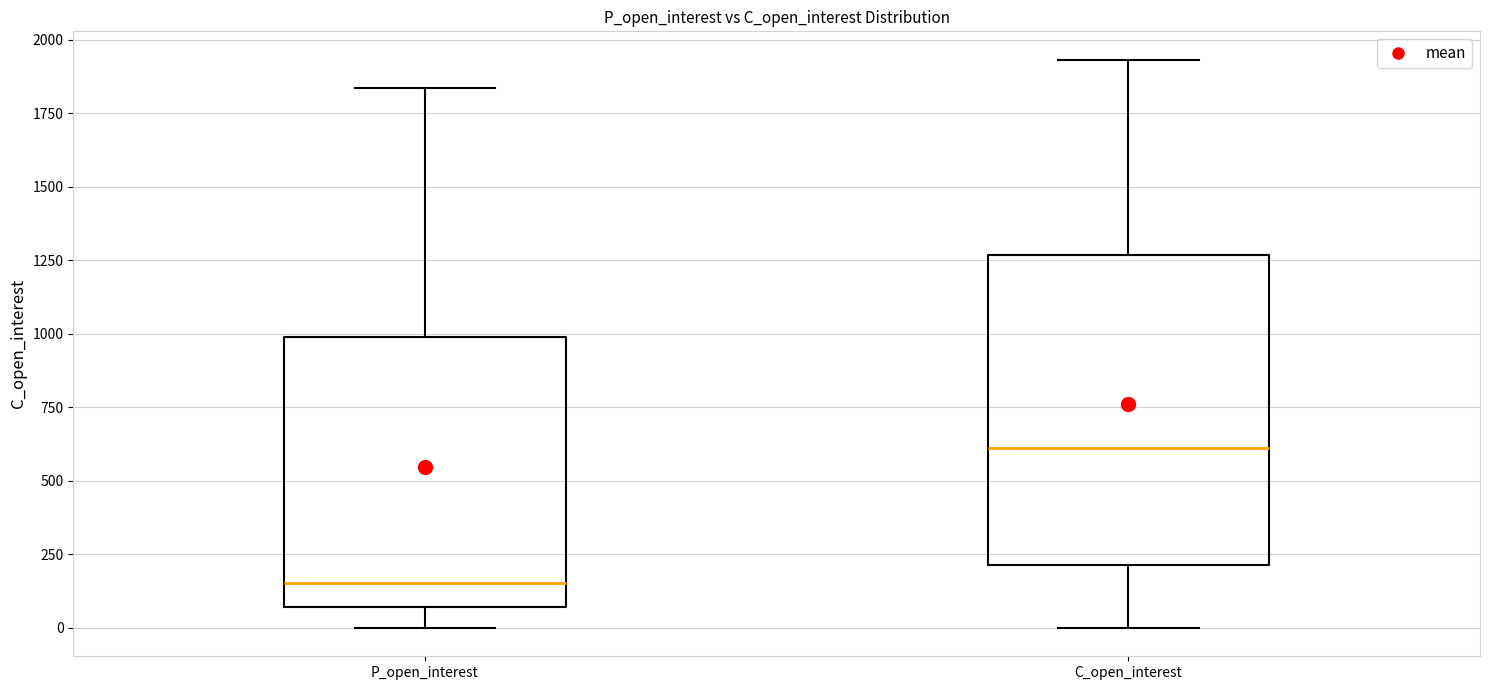

Which box's median line is the highest?

C_open_interest